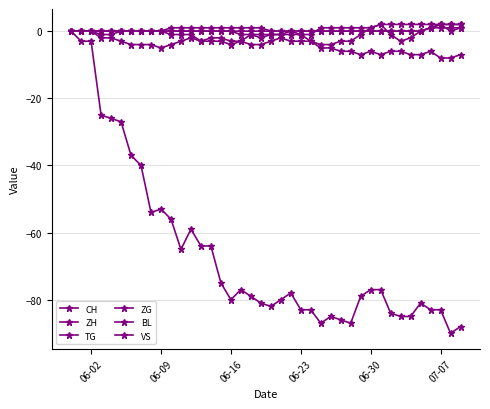

What is the minimum value shown in the chart?

-90